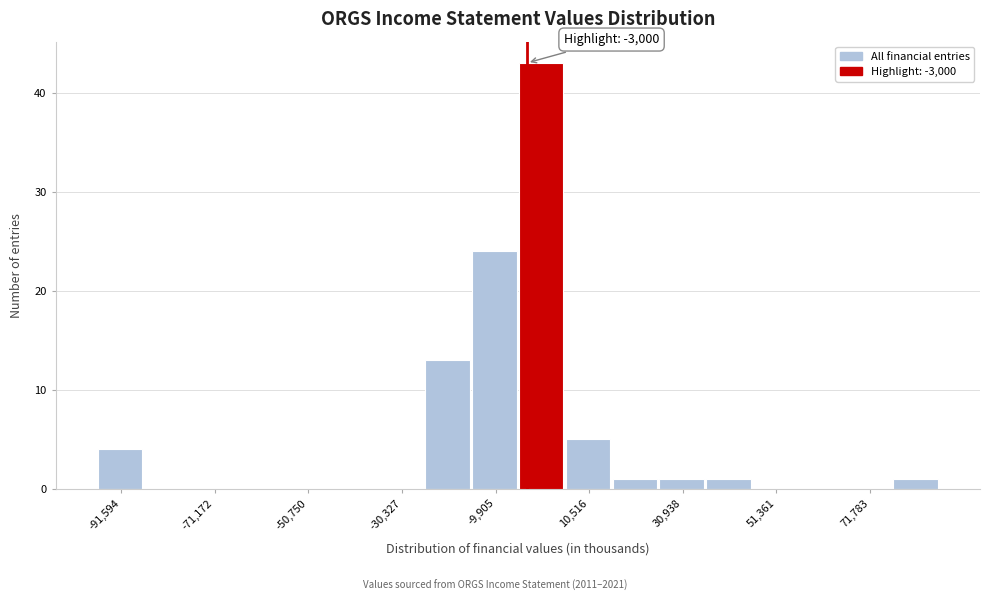

Read against the x-axis, roughly where is the centre of the tallest bar?

0